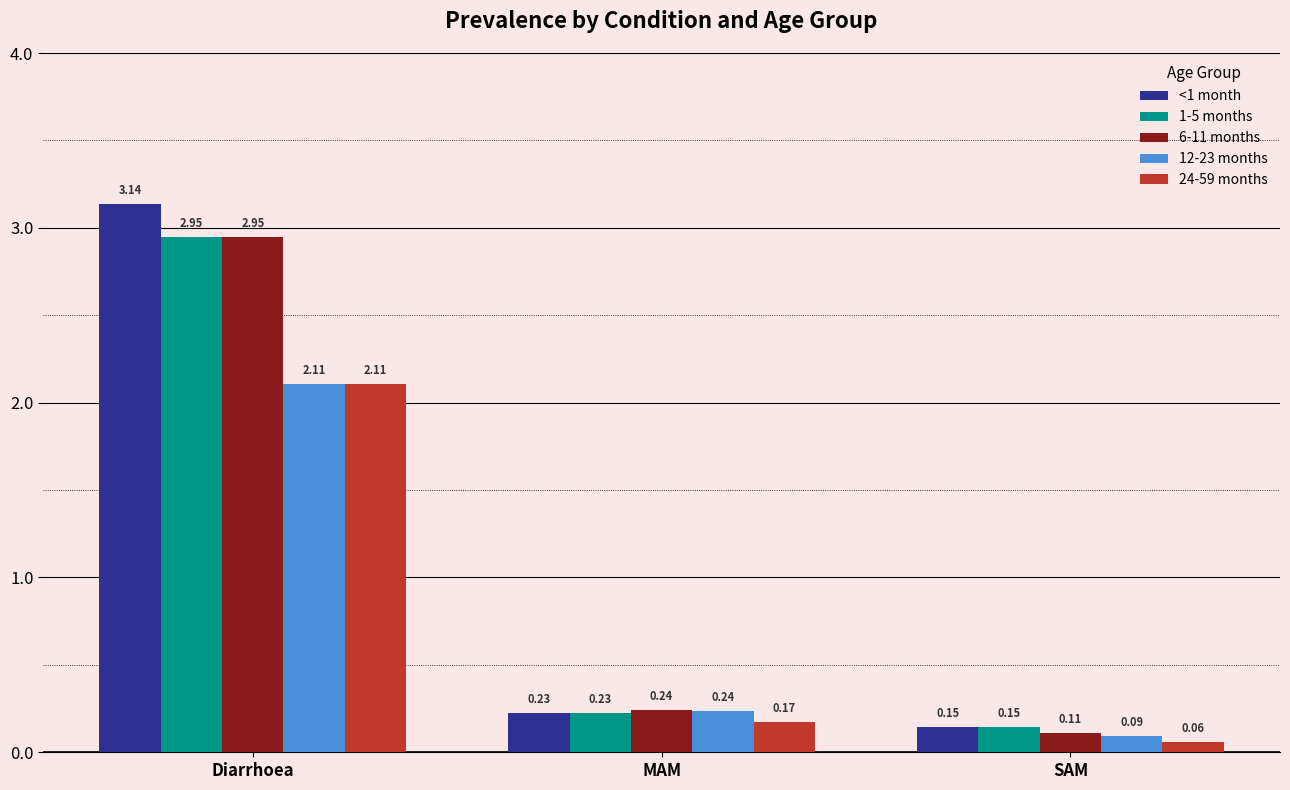

What are all the series names shown in the legend?

<1 month, 1-5 months, 6-11 months, 12-23 months, 24-59 months